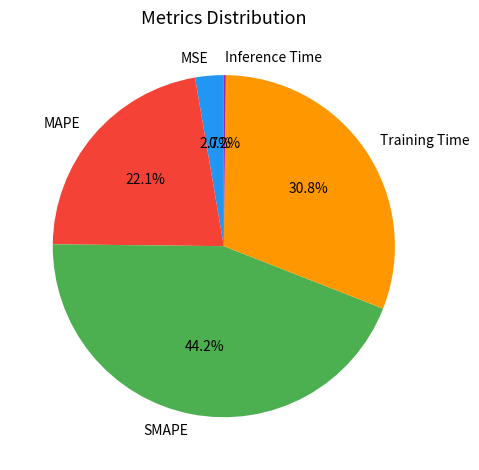

Does SMAPE account for over 50% of the chart?

No